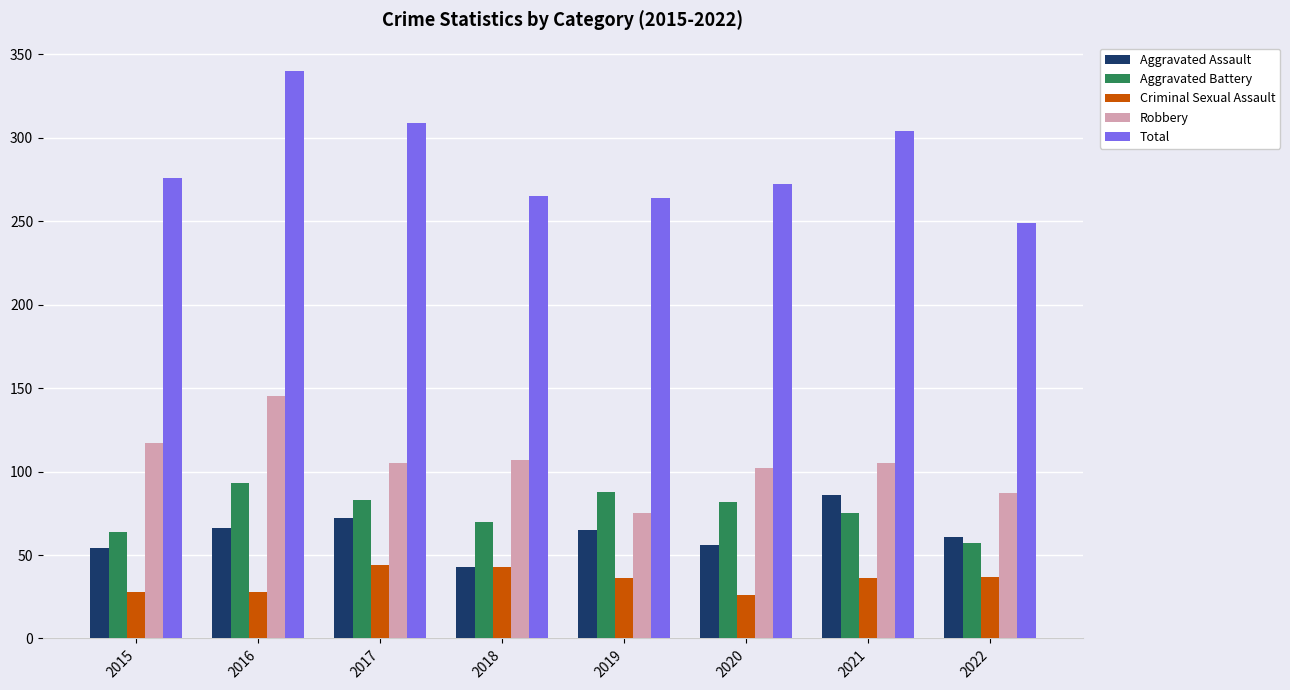

How many bars are there in each group?

5